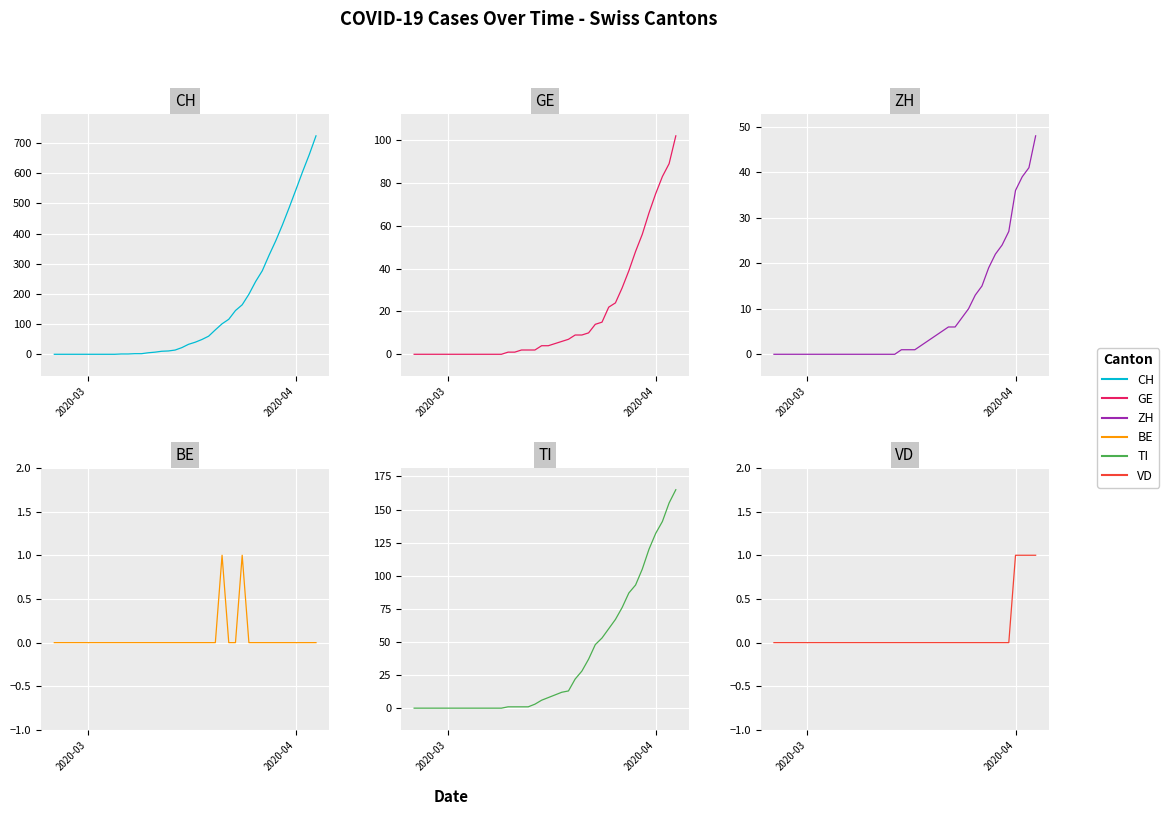

Which series has the largest total across all categories?

CH